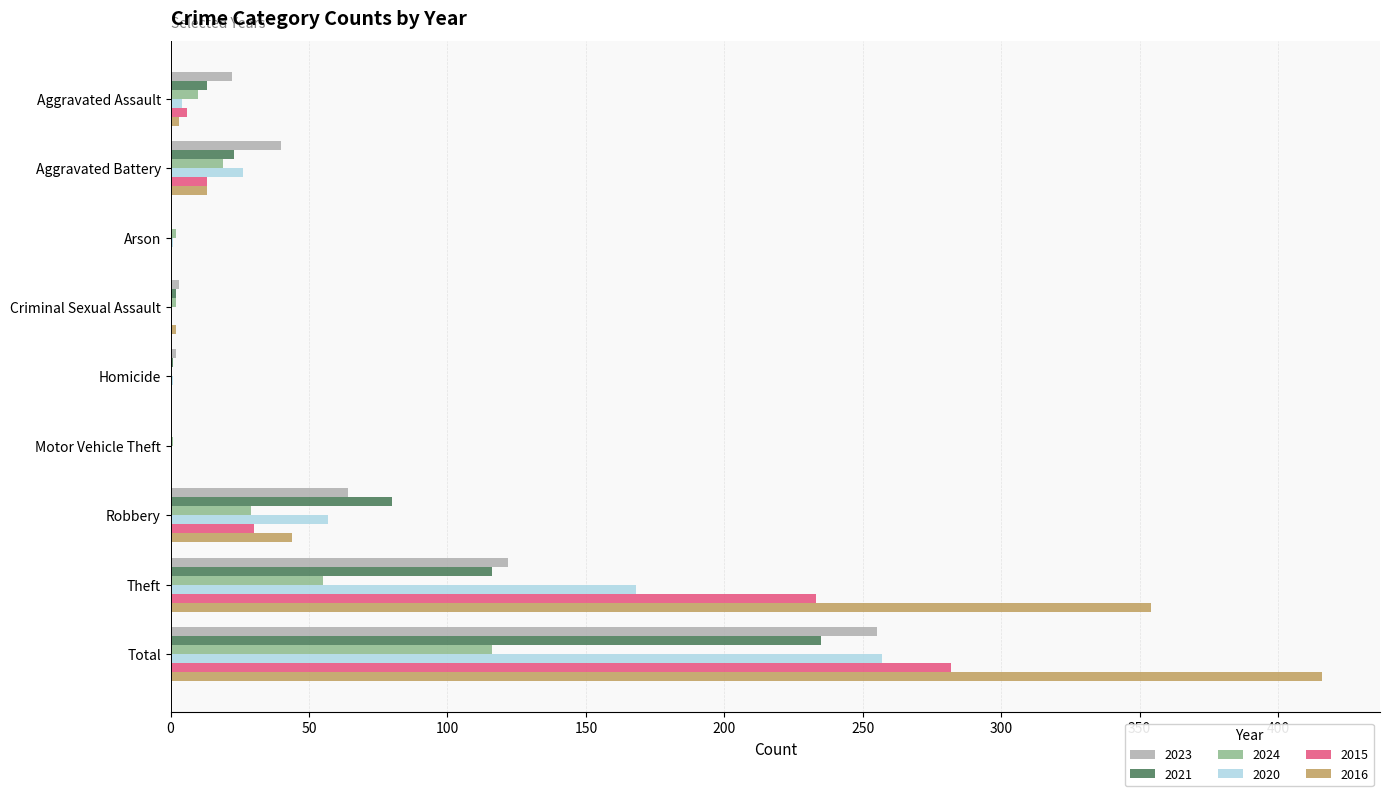

Between Aggravated Battery and Total, which series saw the biggest shift?

2016